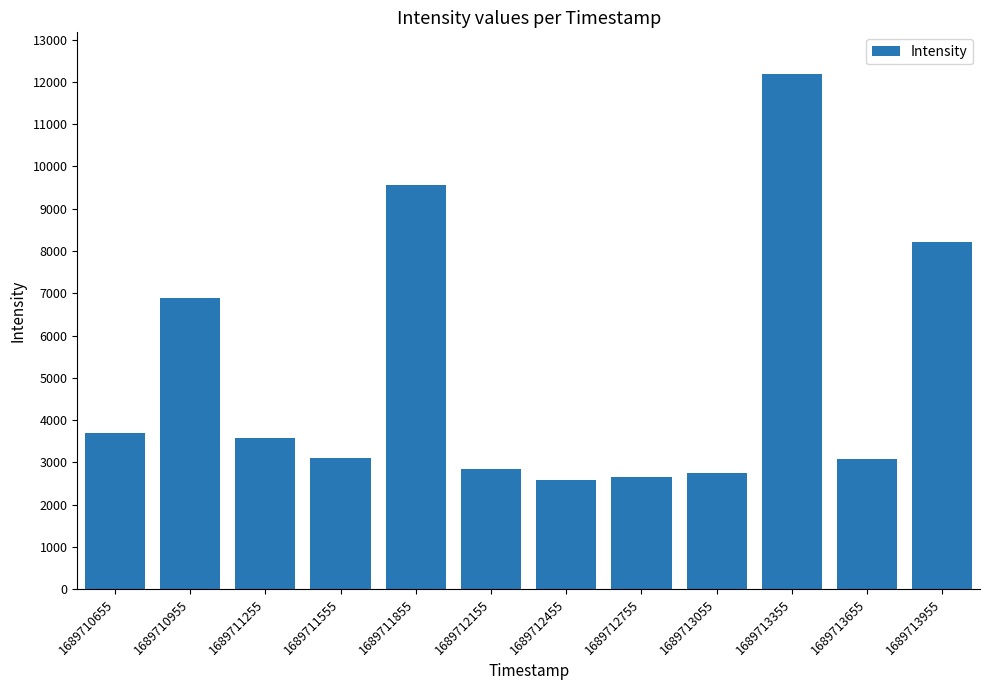

What is the sum of the values at 1689712455 and 1689712155?

5423.6